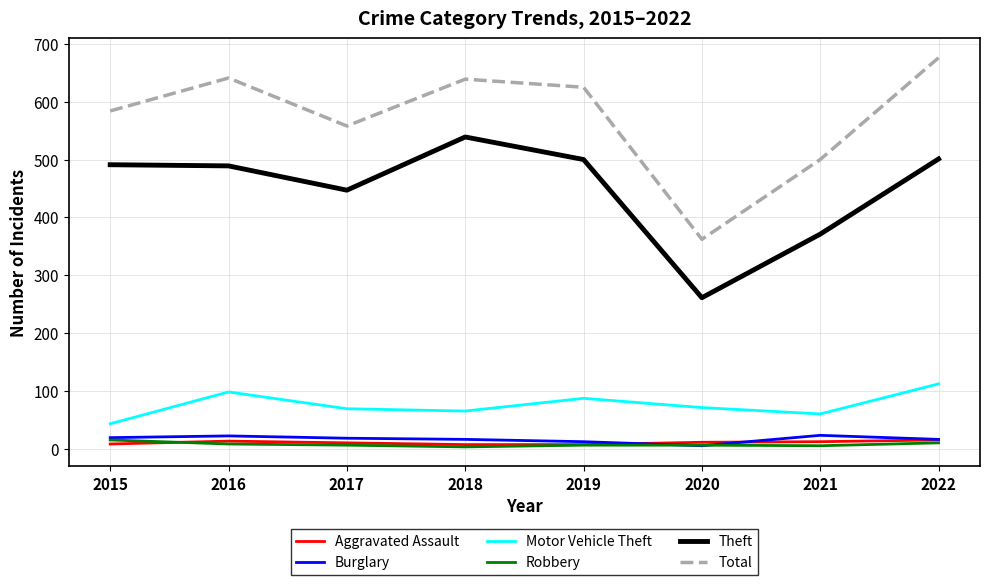

What is the difference between the maximum and minimum values in the Motor Vehicle Theft series?

69